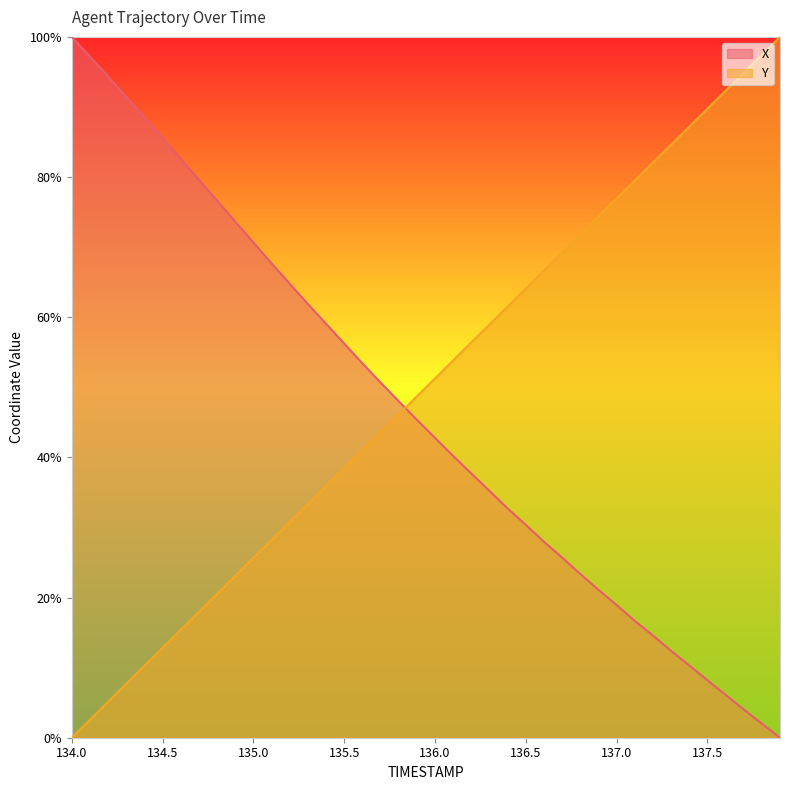

At which label does X first exceed 45?

134.0